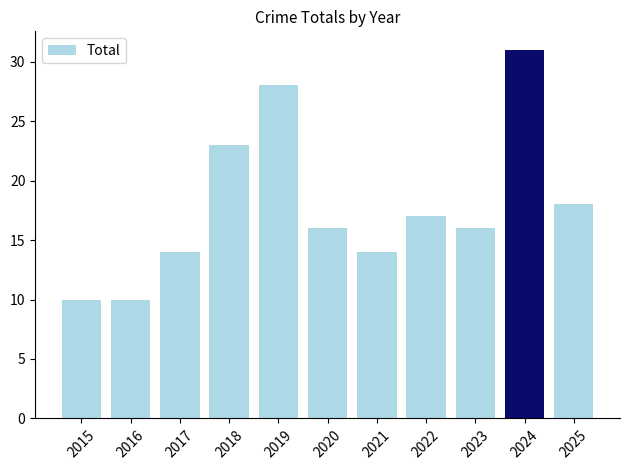

What is the difference between the maximum and second lowest values?

21